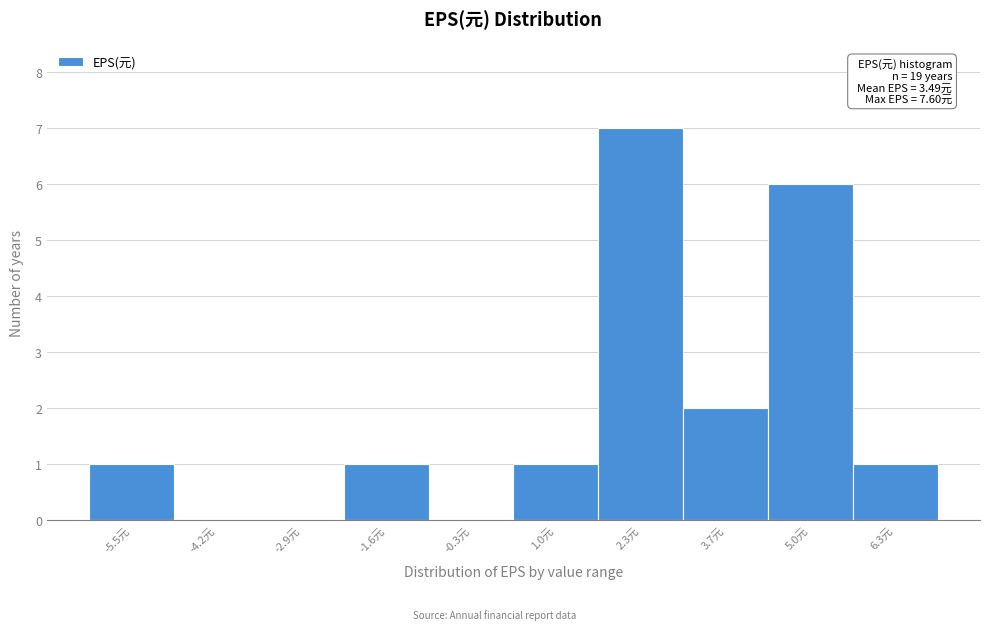

Reading right to left, extract all data points from this chart.

6.3元=1	5.0元=6	3.7元=2	2.3元=7	1.0元=1	-0.3元=0	-1.6元=1	-2.9元=0	-4.2元=0	-5.5元=1